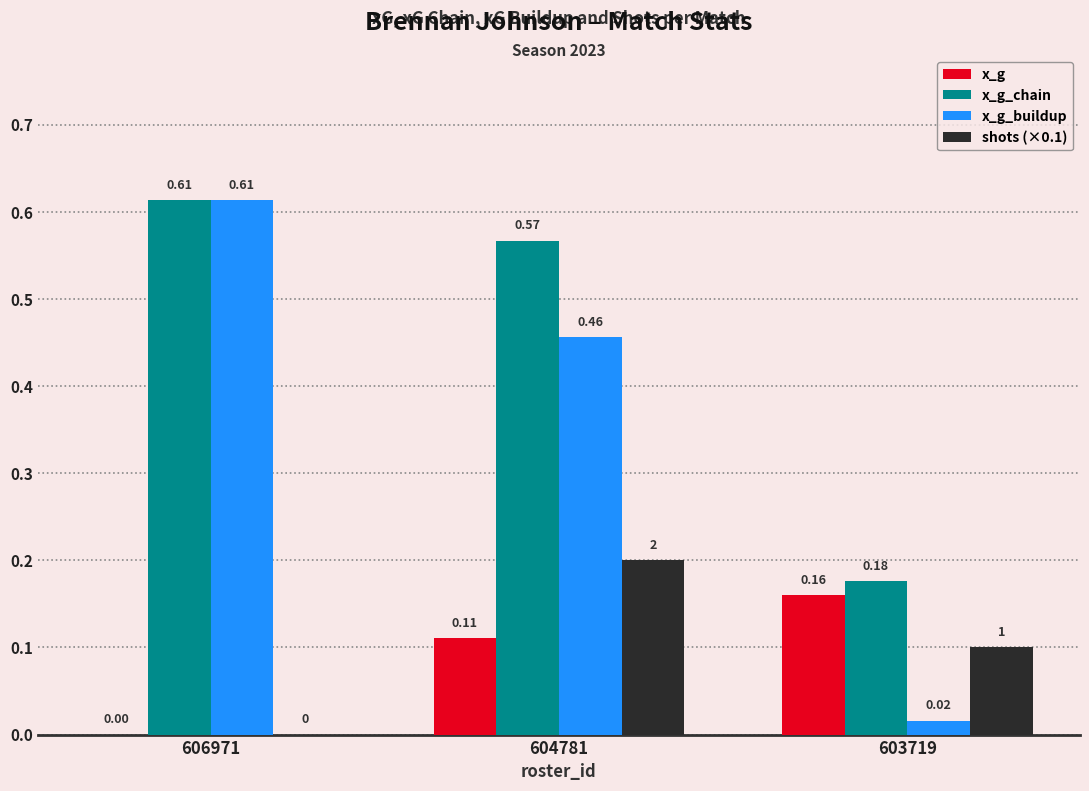

Which series has the largest total across all categories?

x_g_chain